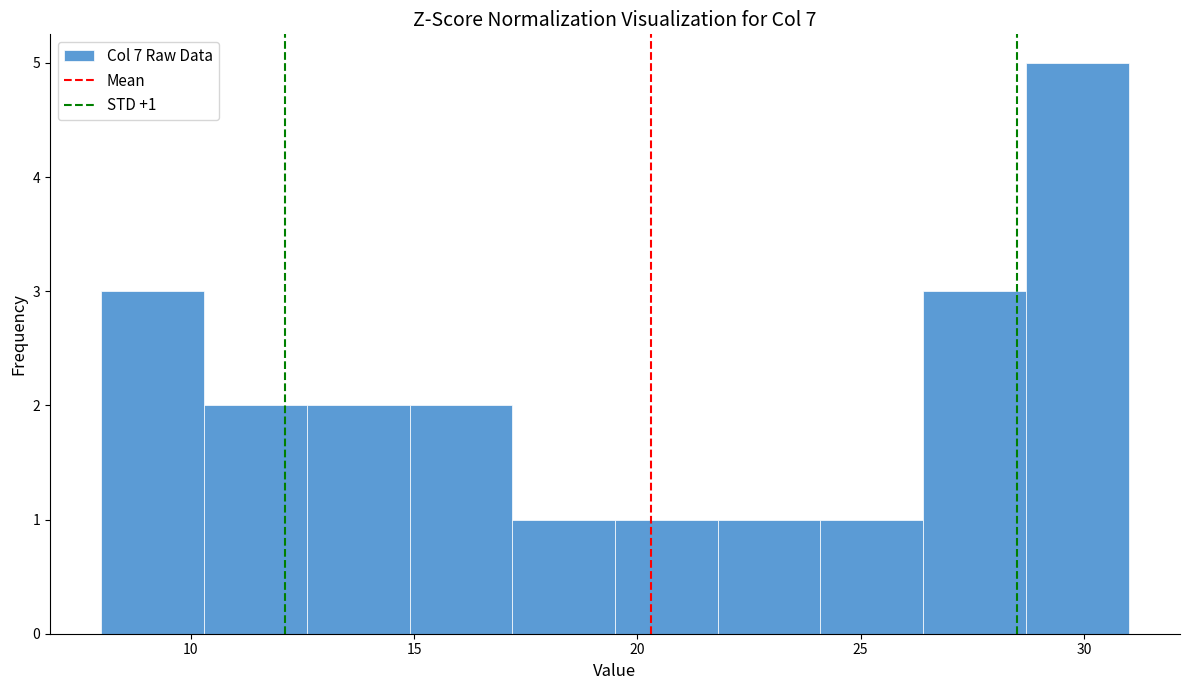

Over which range of the x-axis is the bar tallest?

28.7 to 31.0